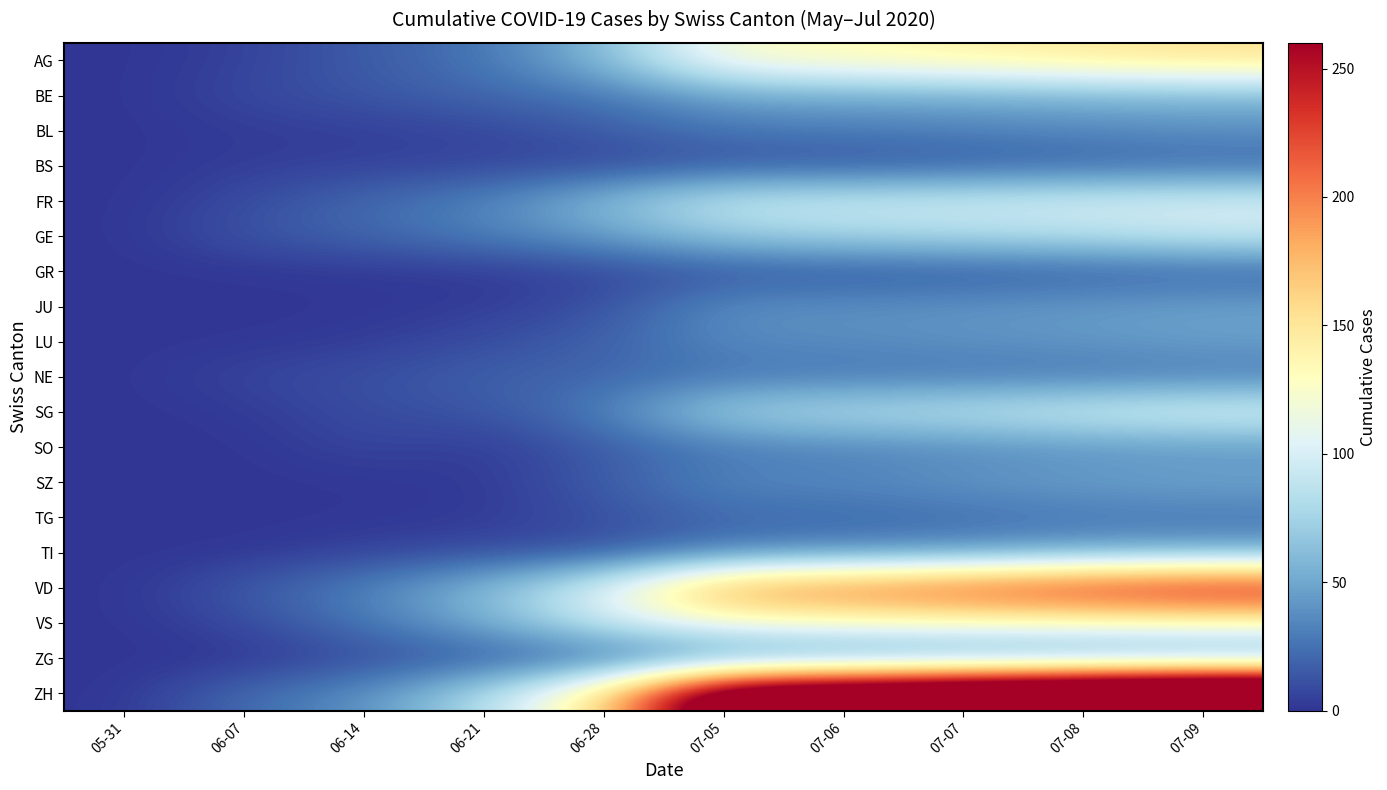

Rank the series by their maximum value, from highest to lowest.

ZH, VD, AG, VS, SG, FR, GE, BE, TI, SZ, JU, LU, SO, ZG, BL, NE, TG, BS, GR